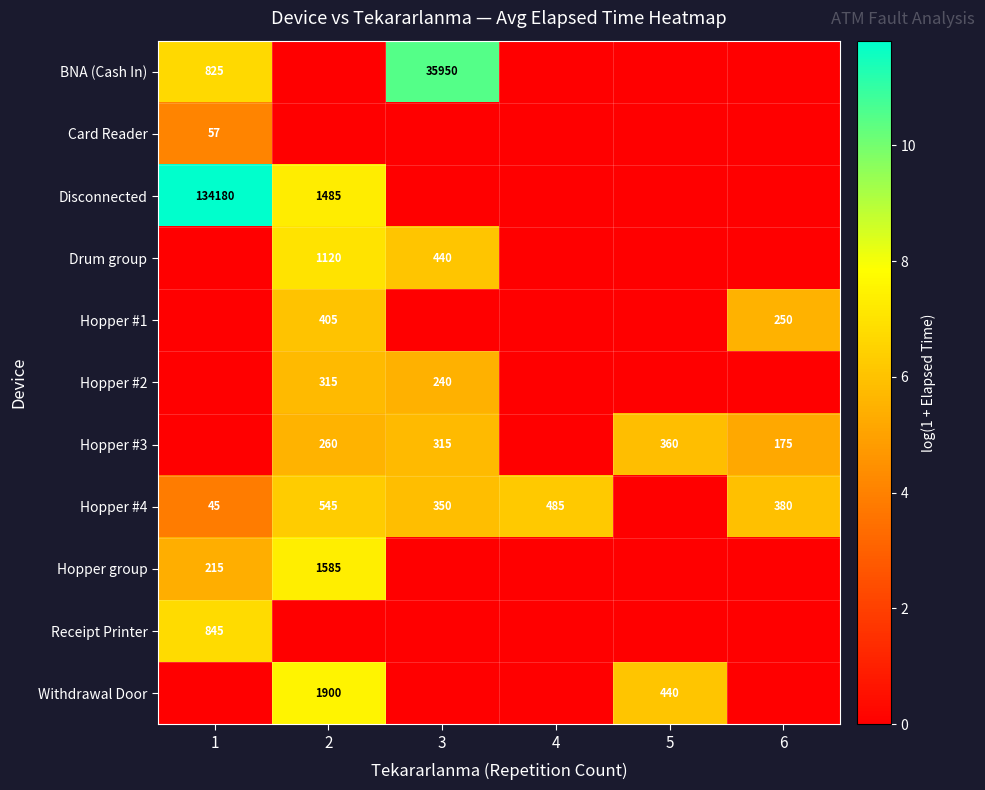

True or false: Hopper group has a value of 1585 at 2.

True